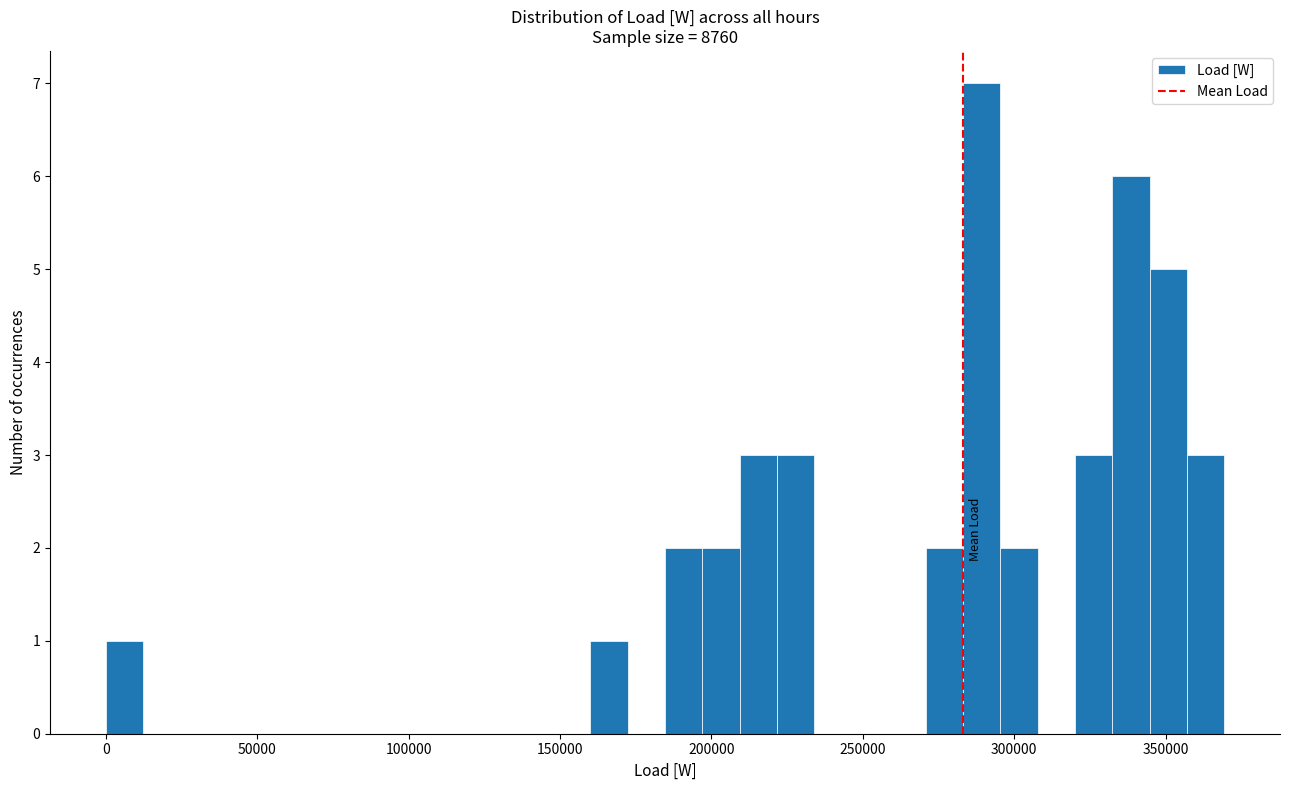

Read against the x-axis, roughly where is the centre of the tallest bar?

290000